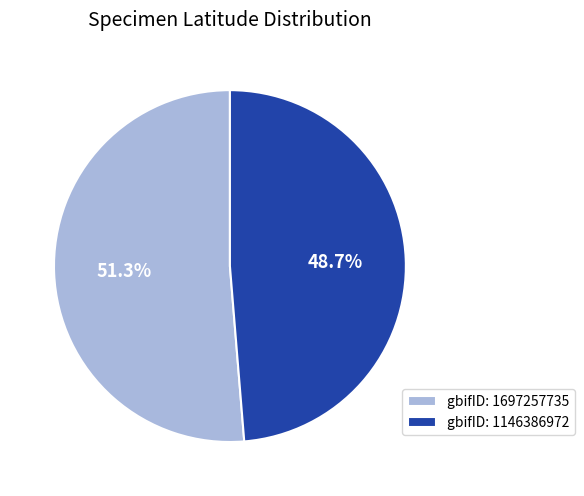

Which slice is the largest?

gbifID: 1697257735